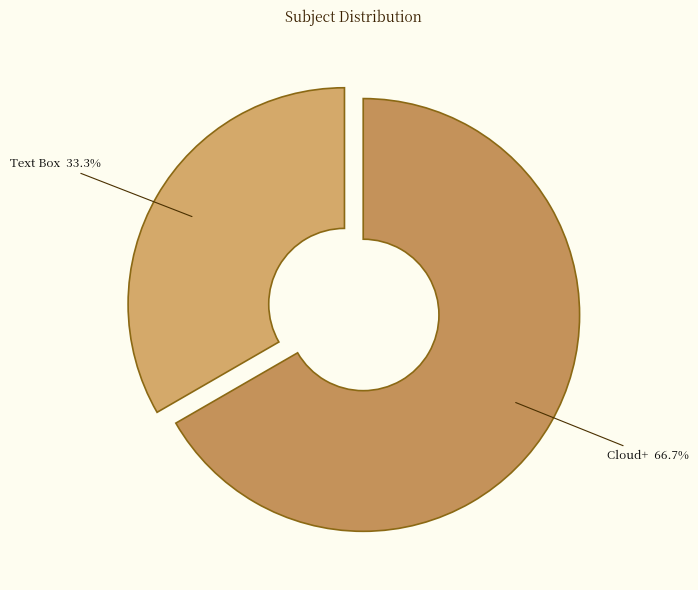

Rank the categories by value from lowest to highest.

Text Box, Cloud+